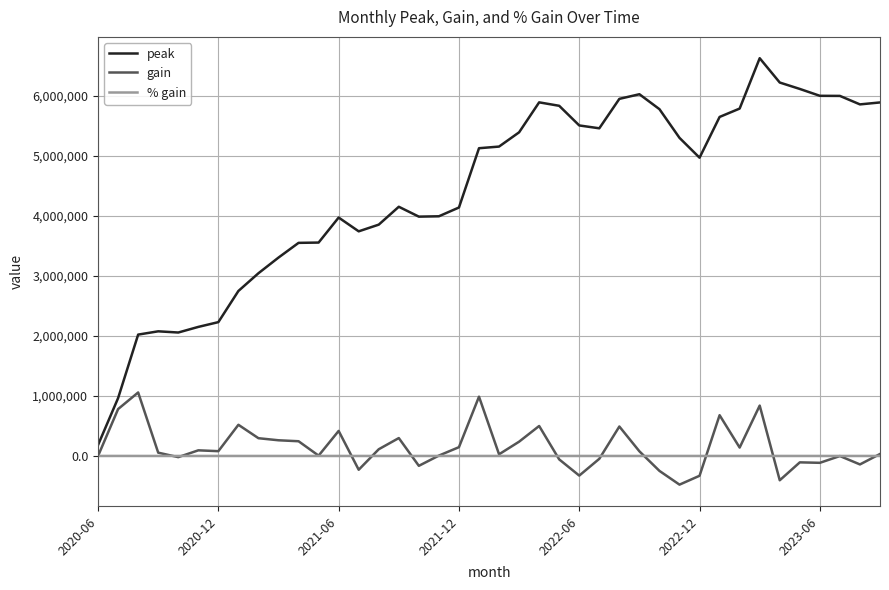

What is the minimum value shown in the chart?

-478148.0